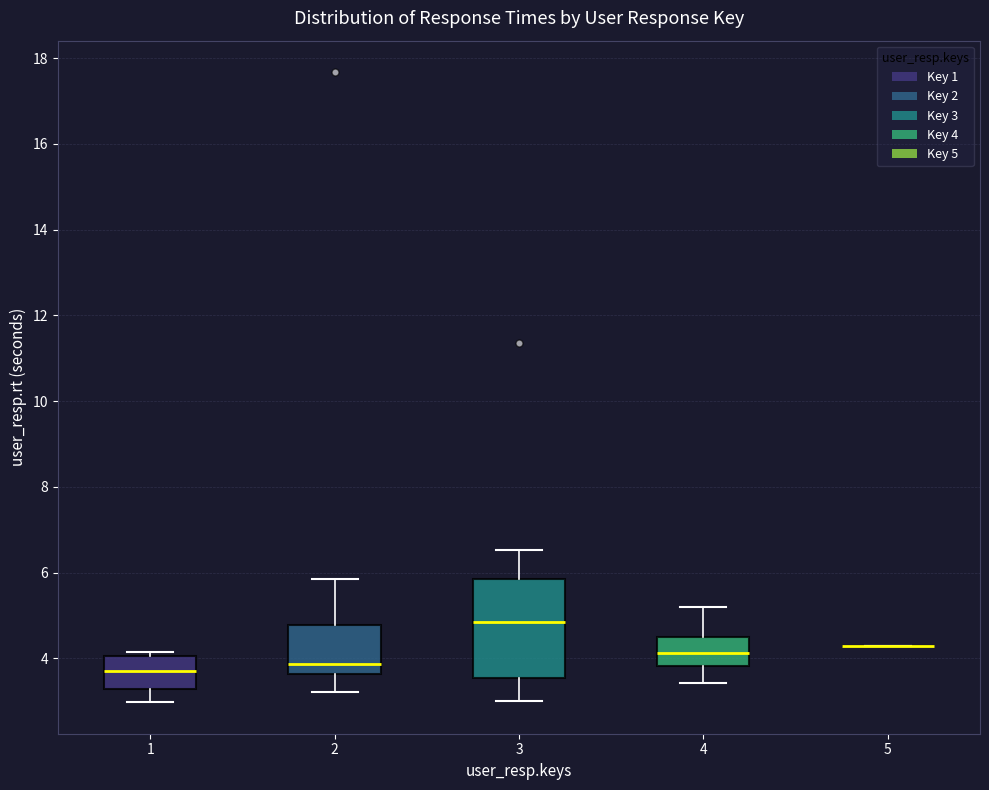

Comparing the boxes themselves (not the whiskers), which one is the tallest?

3